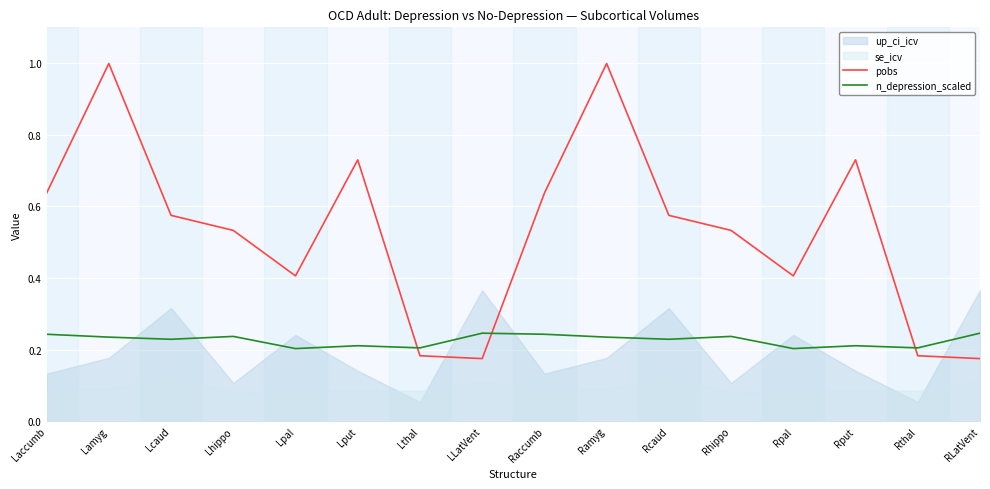

Where is the first local maximum for pobs?

Lamyg